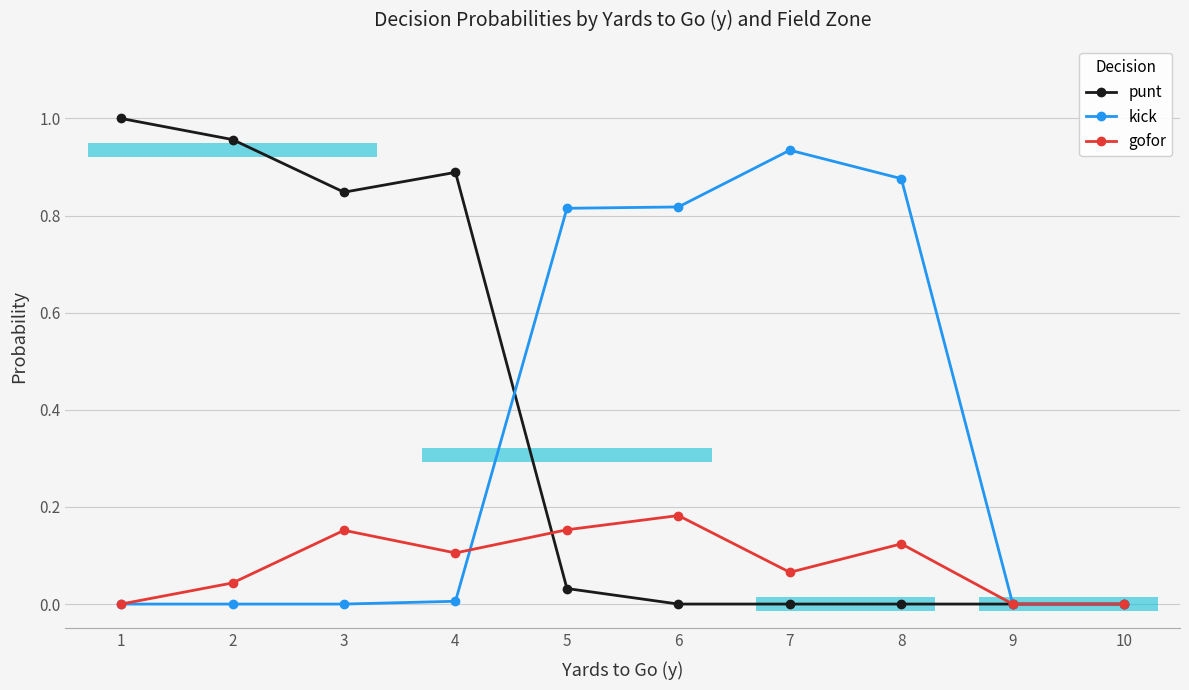

Is this an area chart (filled region under the line)?

No